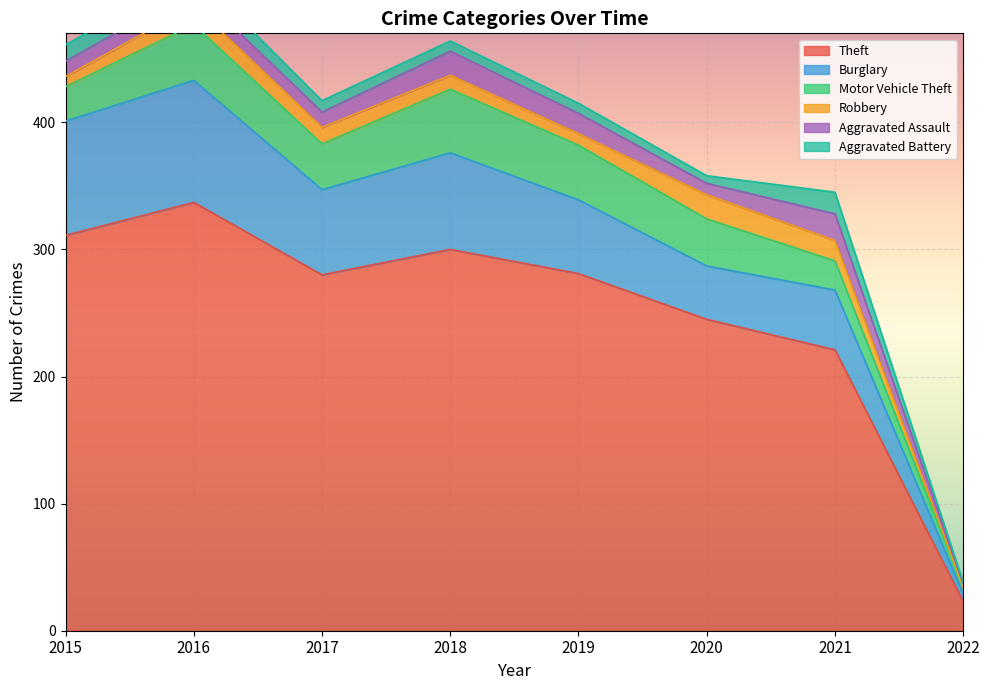

True or false: Robbery has a value of -12 at 2022.

False